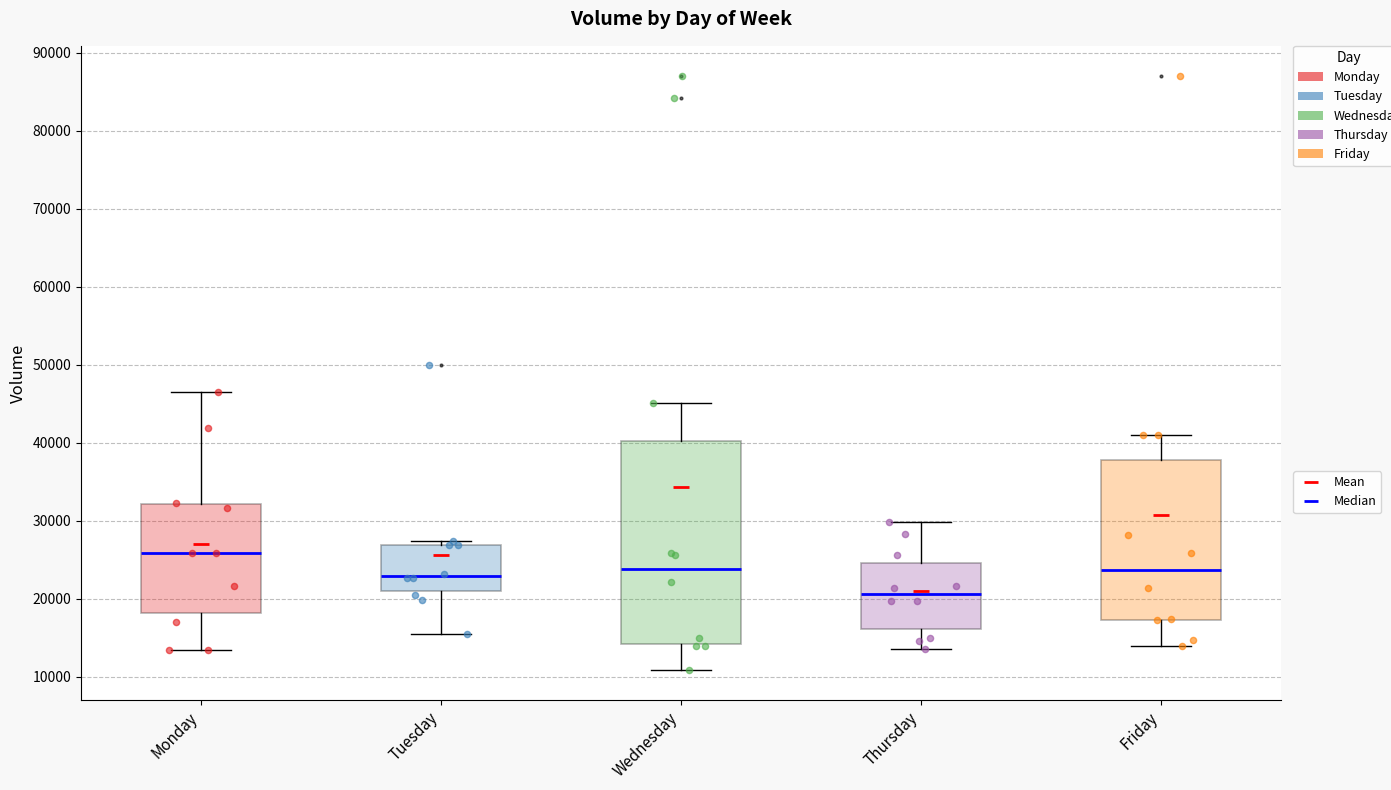

Which box's median line is the lowest?

Thursday